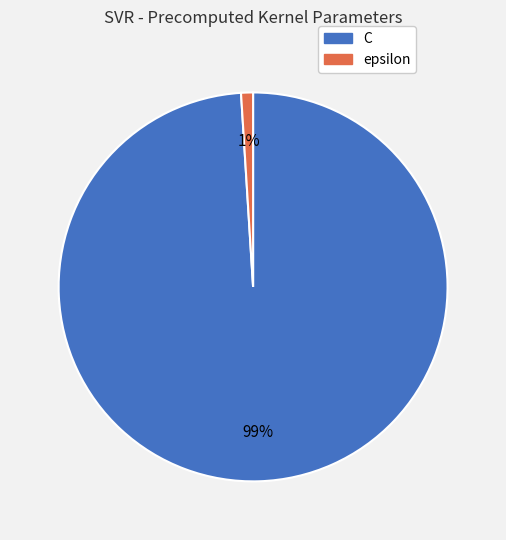

What is the largest slice in the pie chart?

C